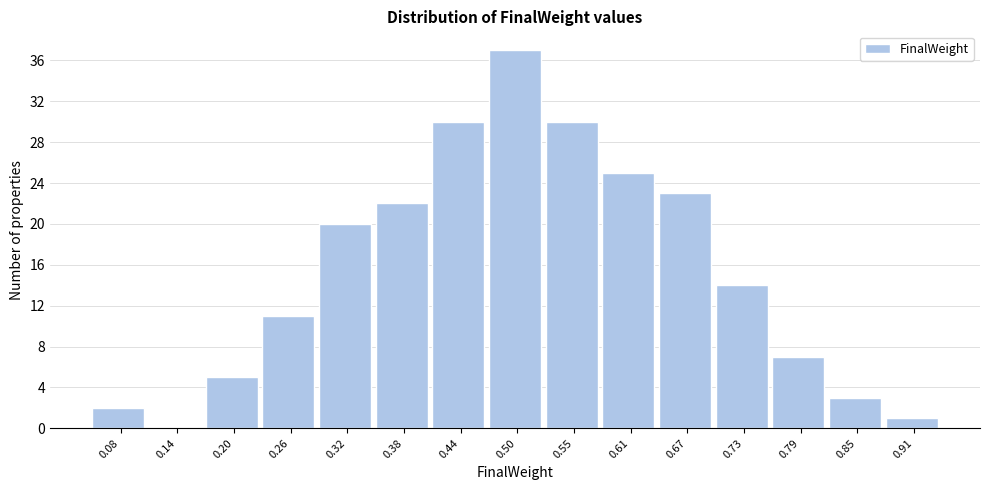

Reading left to right, list all the values displayed in this chart.

0.08=2	0.14=0	0.20=5	0.26=11	0.32=20	0.38=22	0.44=30	0.50=37	0.55=30	0.61=25	0.67=23	0.73=14	0.79=7	0.85=3	0.91=1